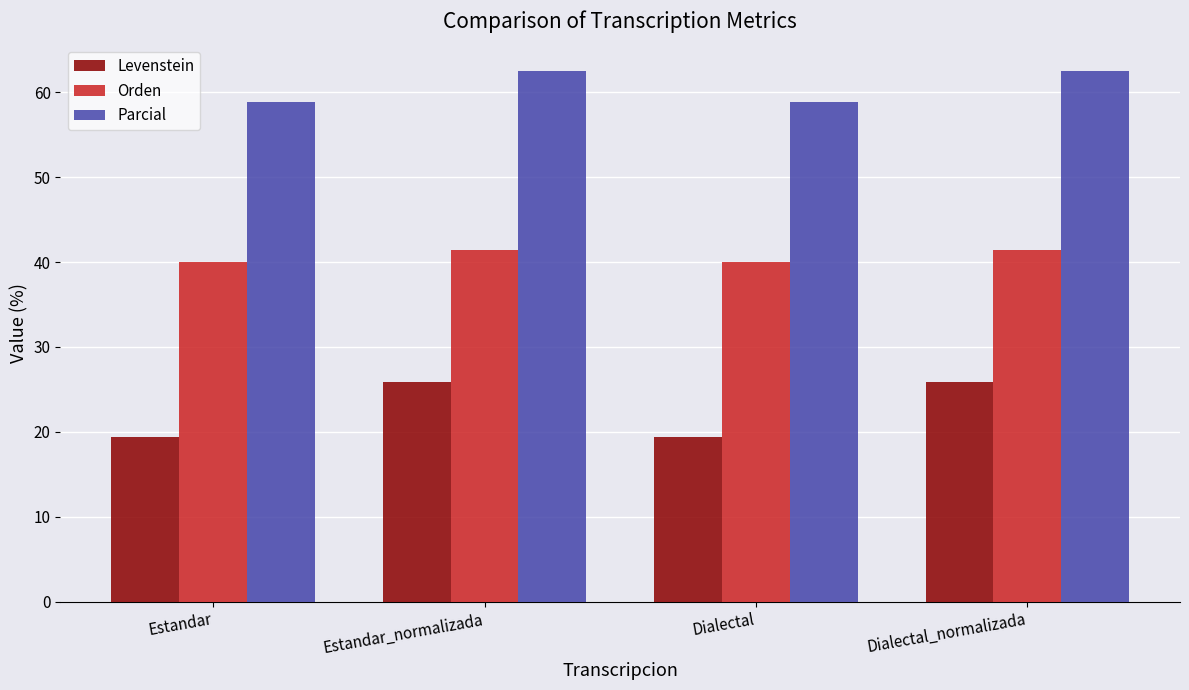

Read the Levenstein value at Estandar.

19.4